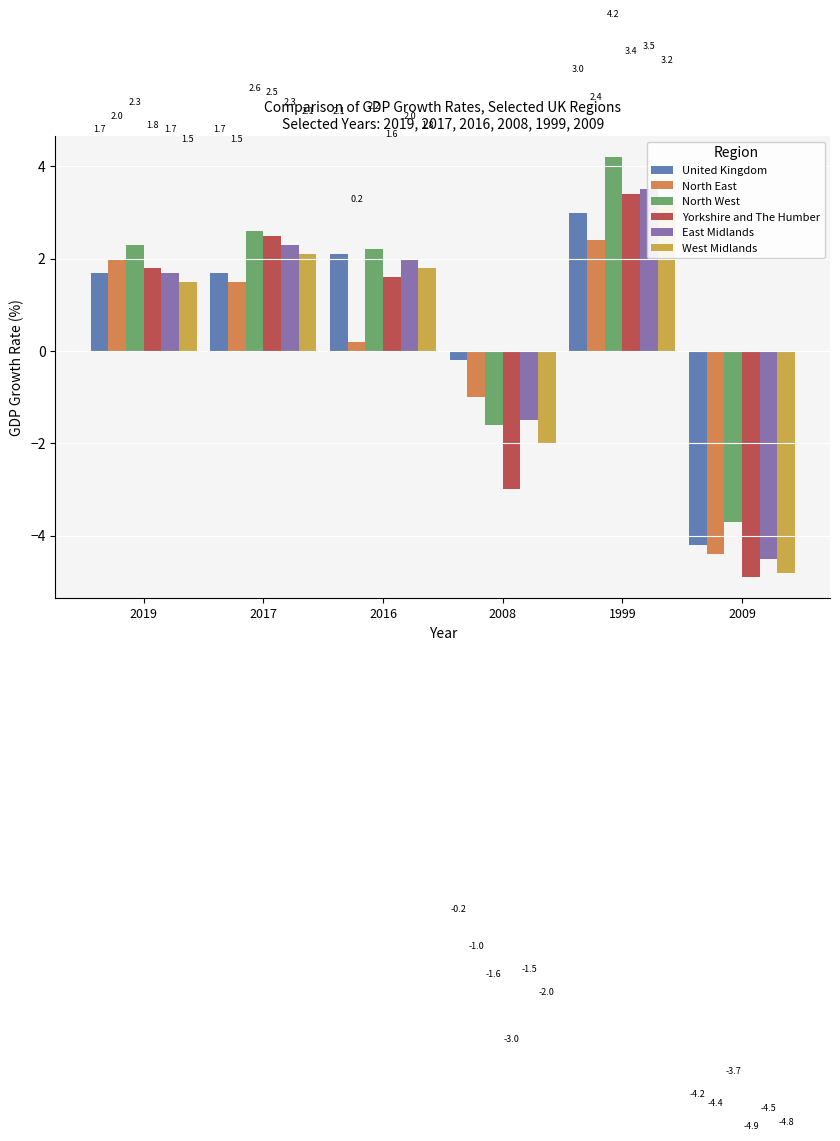

What value does the United Kingdom series have at 1999?

3.0